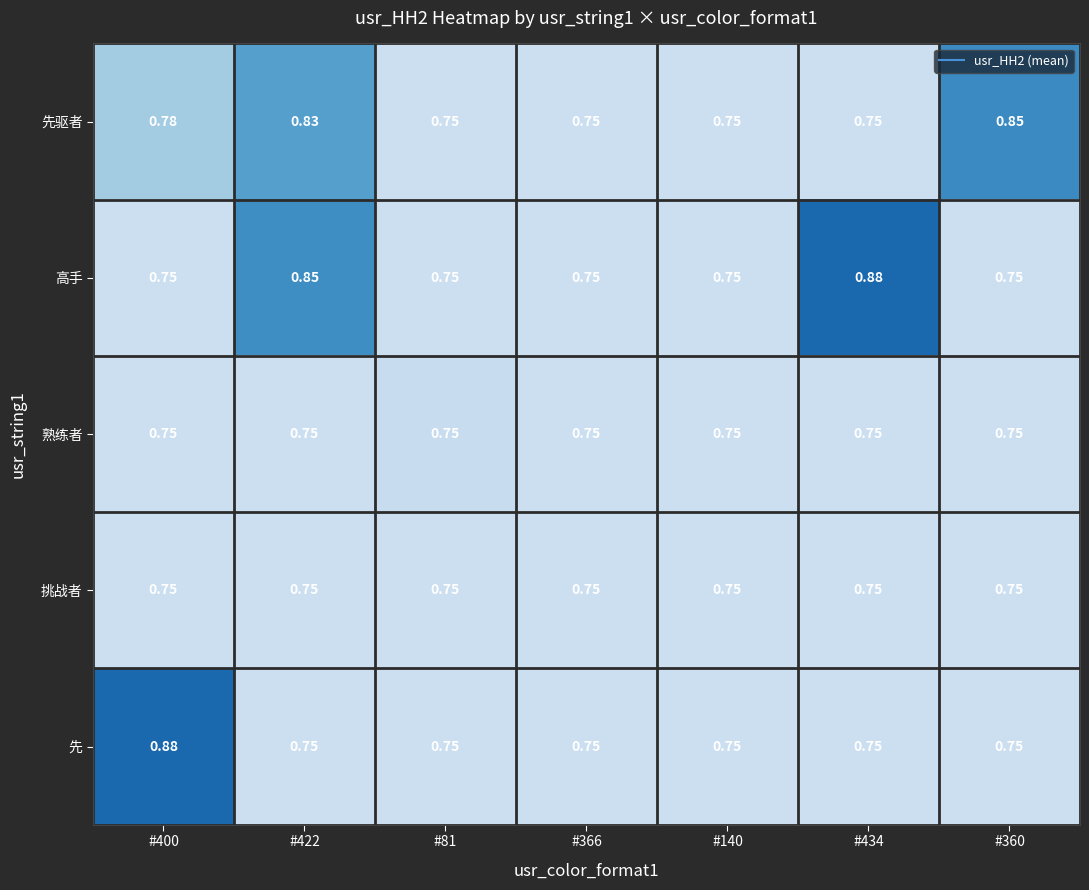

Which series has the largest total across all categories?

高手